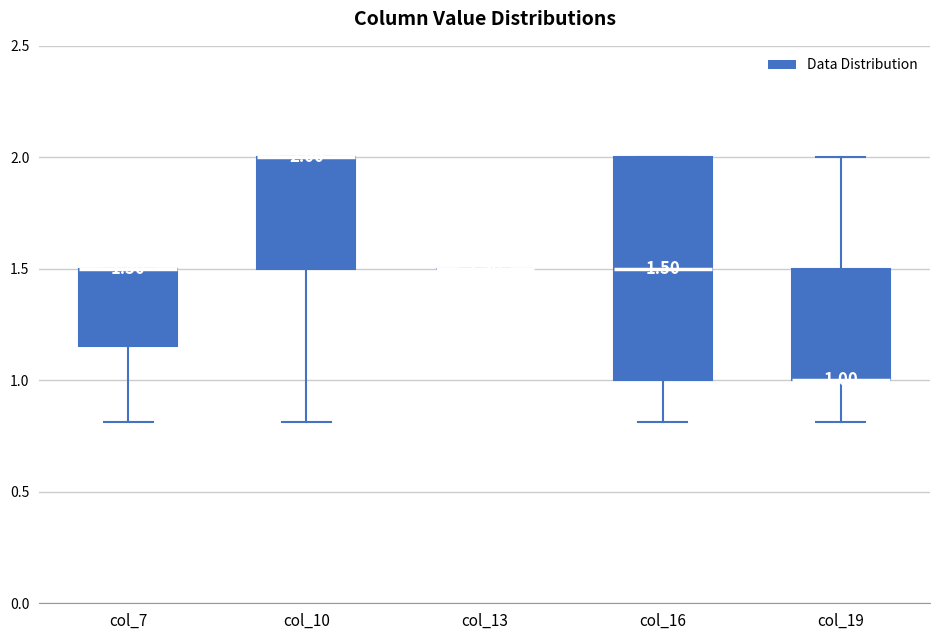

Which box is the tallest, from its lower edge to its upper edge?

col_16